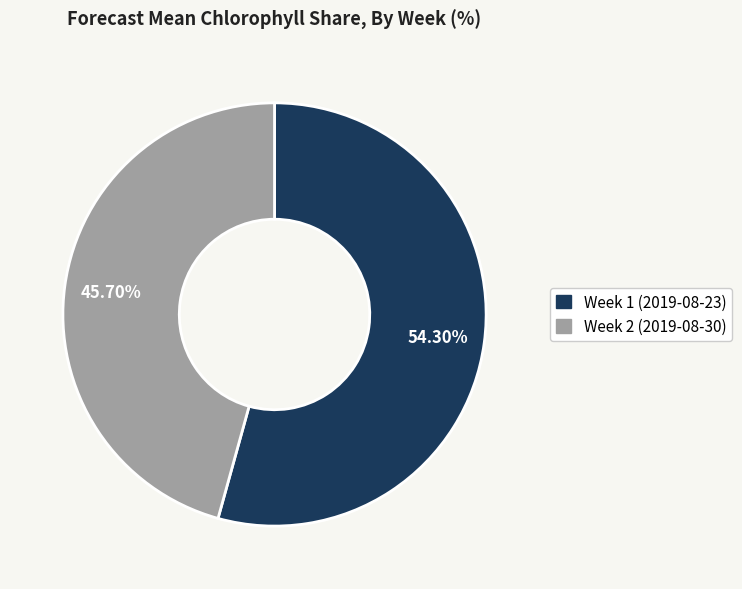

What percentage is the Week 1 (2019-08-23) slice, to the nearest percent?

54%